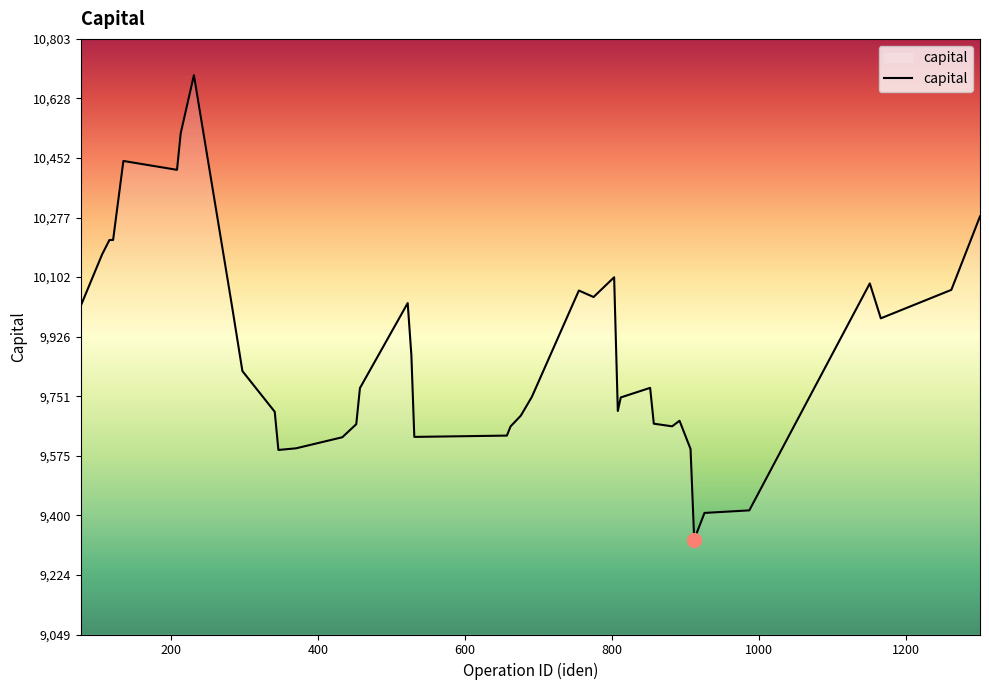

What is the maximum value shown in the chart?

10696.5